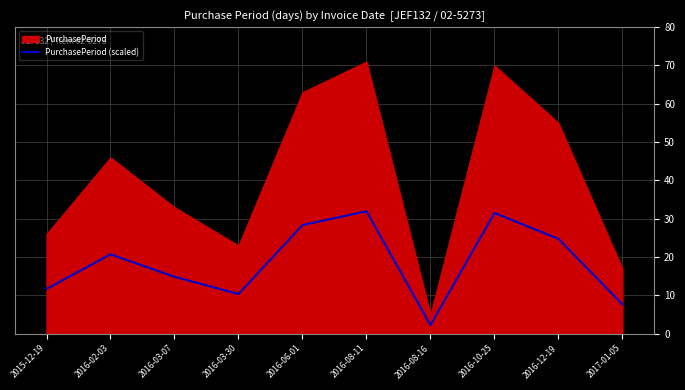

The chart shows a value of 31.9 at 2016-08-11. True or false?

True